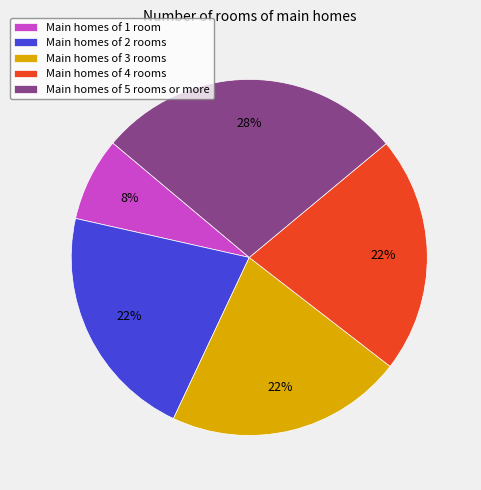

To the nearest percent, what is the average slice percentage?

20%